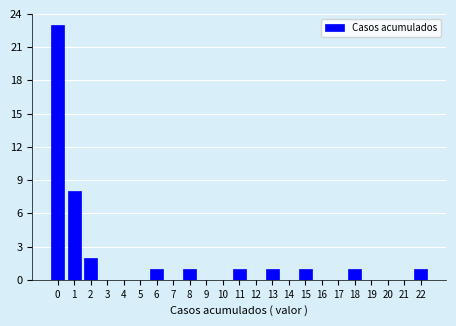

Reading left to right, transcribe all the data shown in this chart.

0=23	1=8	2=2	3=0	4=0	5=0	6=1	7=0	8=1	9=0	10=0	11=1	12=0	13=1	14=0	15=1	16=0	17=0	18=1	19=0	20=0	21=0	22=1